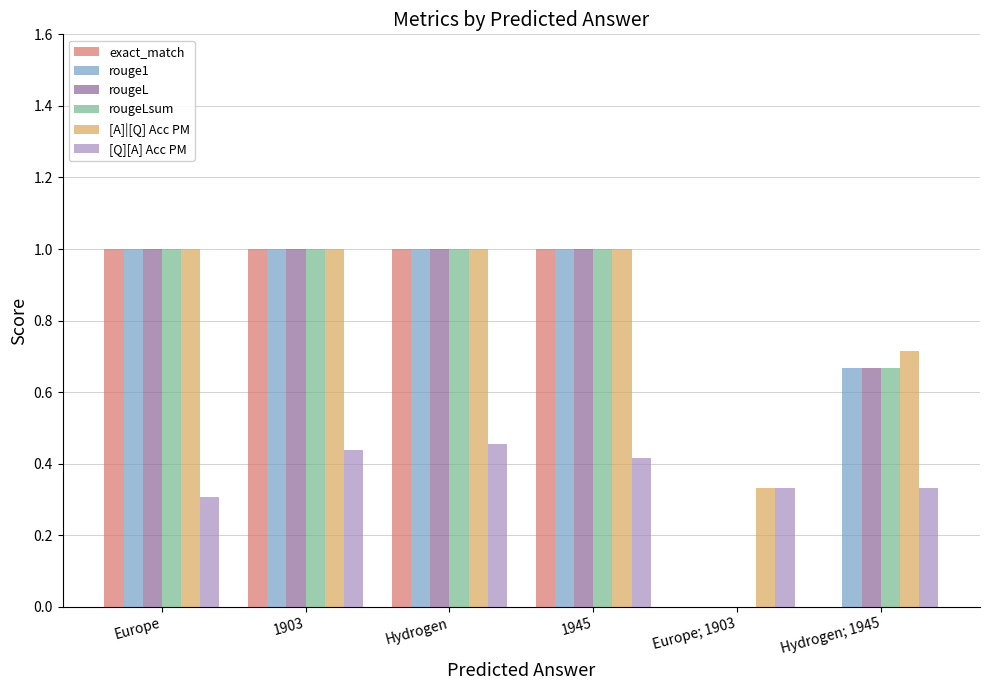

The rouge1 series shows 0.0 at Europe; 1903. True or false?

True